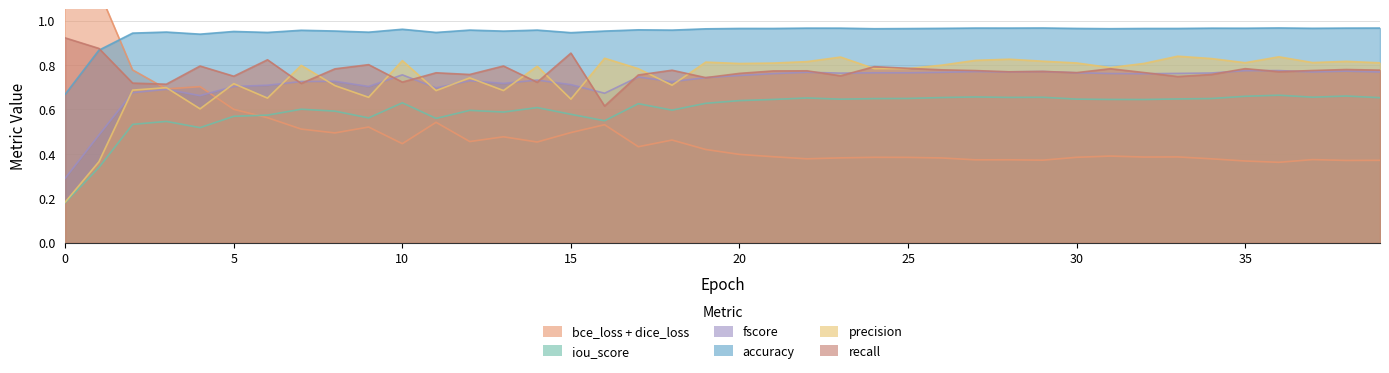

Between 21 and 9, which is larger?

9